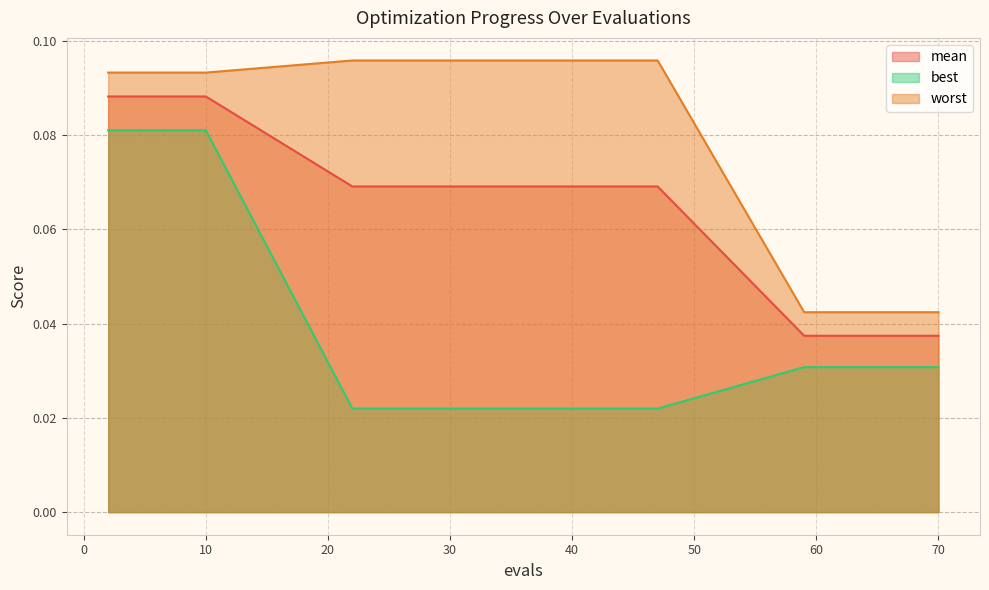

At which label is worst closest to 0?

59